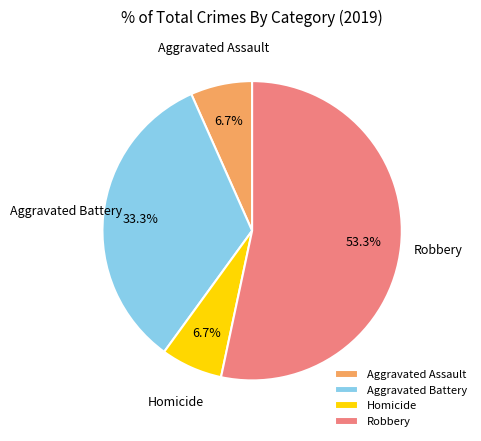

Which has a higher value, Aggravated Battery or Homicide?

Aggravated Battery